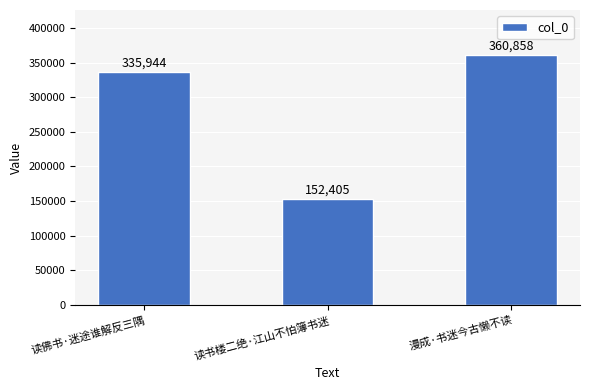

Where is the data nearest to the value 256631?

读佛书·迷途谁解反三隅